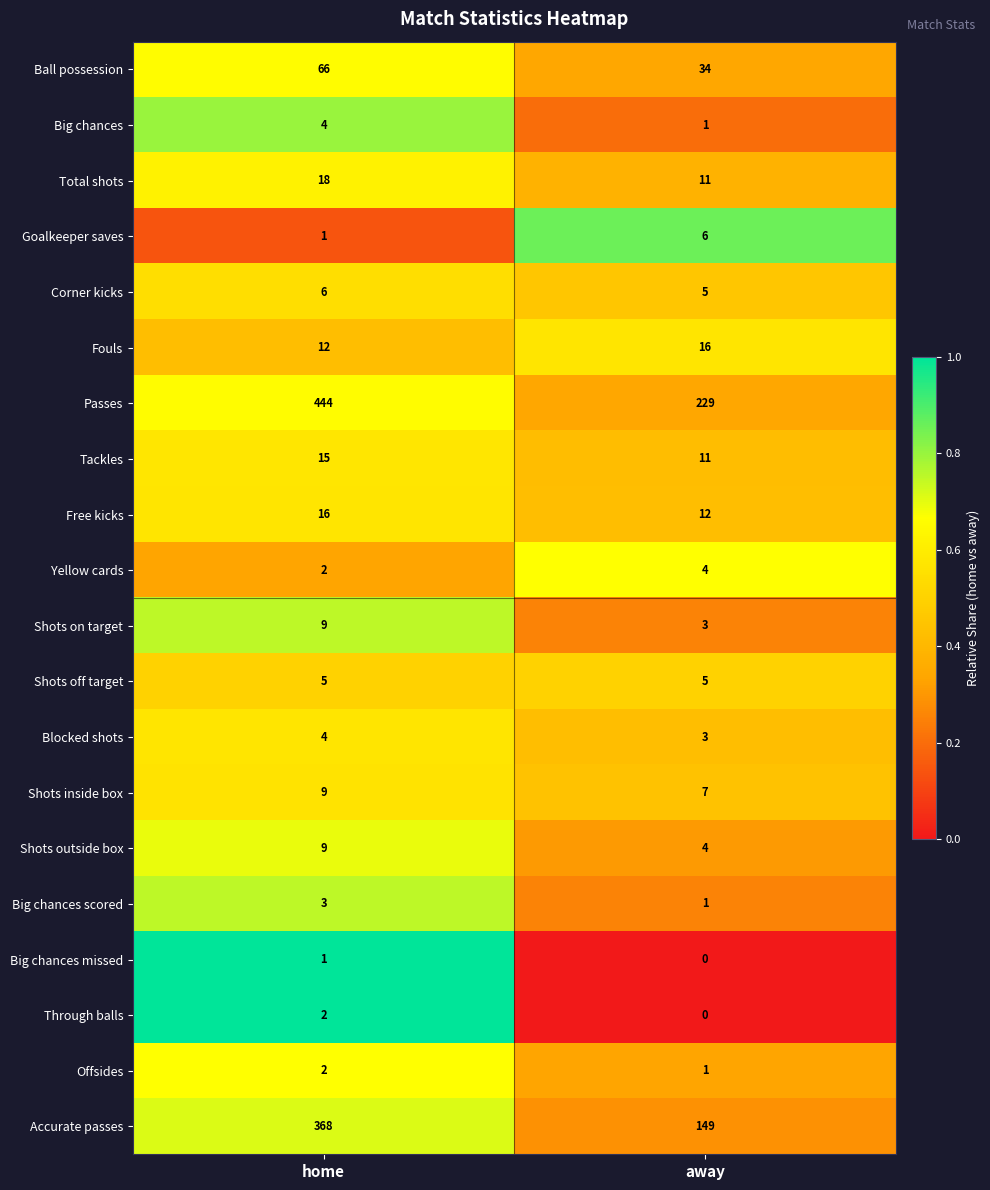

At how many categories does at least one series exceed 0?

2